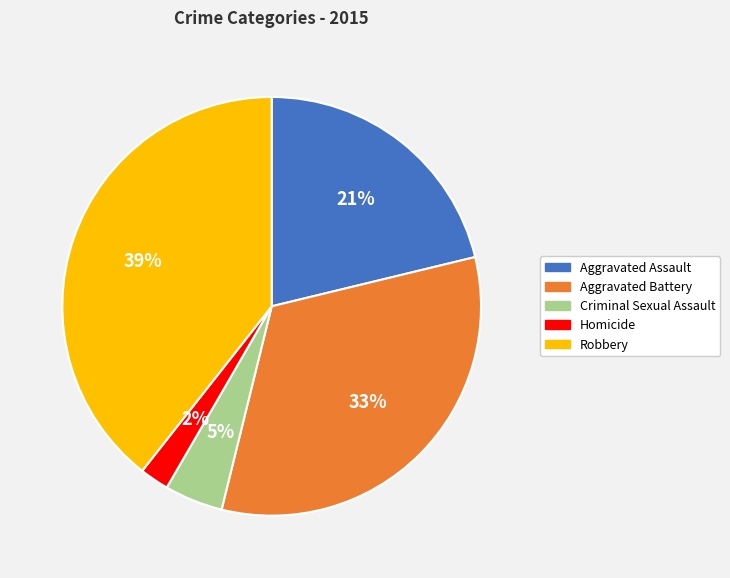

Does any single category account for the majority?

No